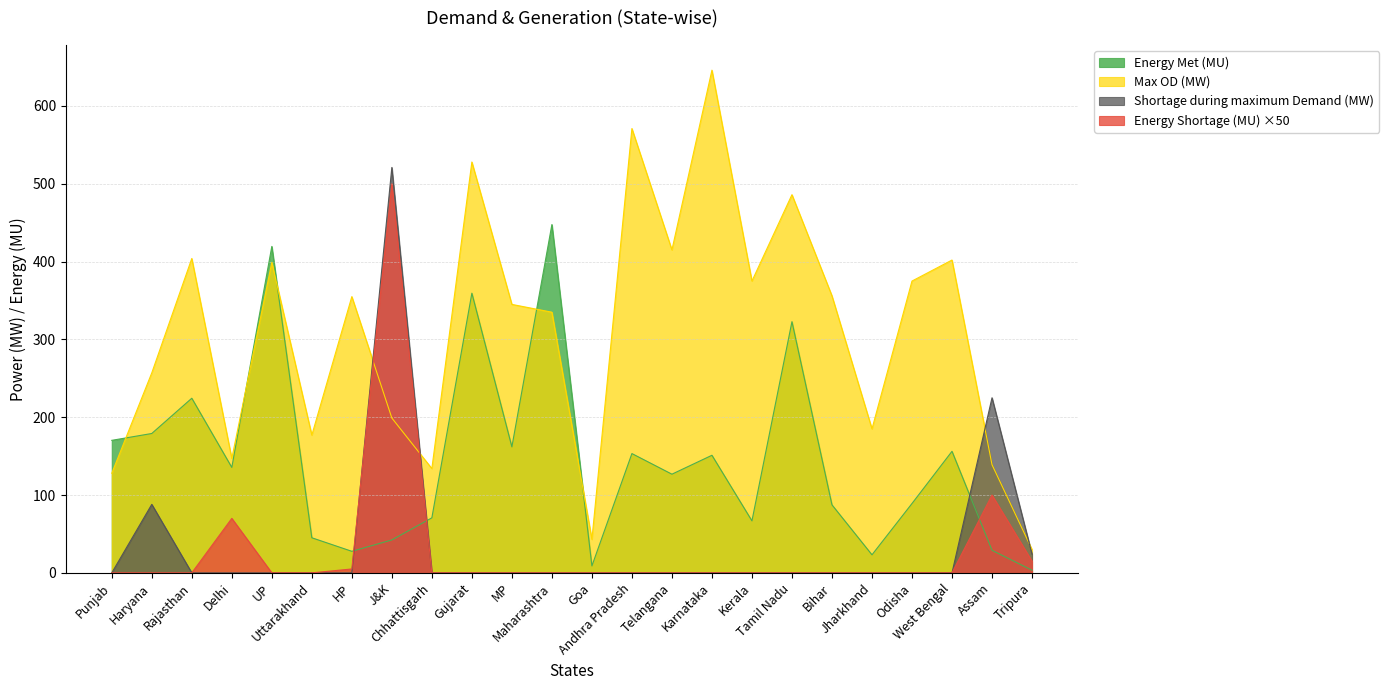

Is the value of Max OD (MW) at MP greater than the value of Shortage during maximum Demand (MW) at Haryana?

Yes